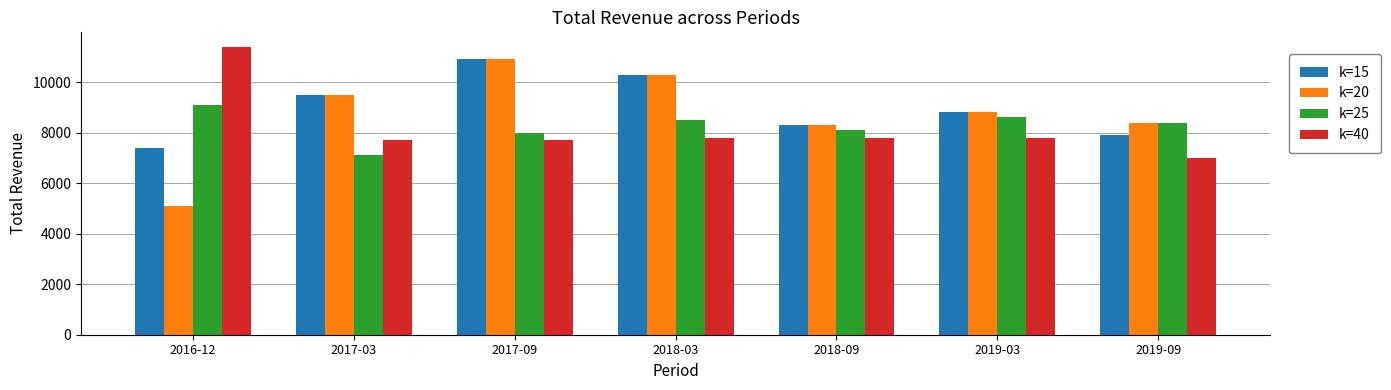

What is the sum of the k=15 values at 2017-03 and 2018-09?

17800